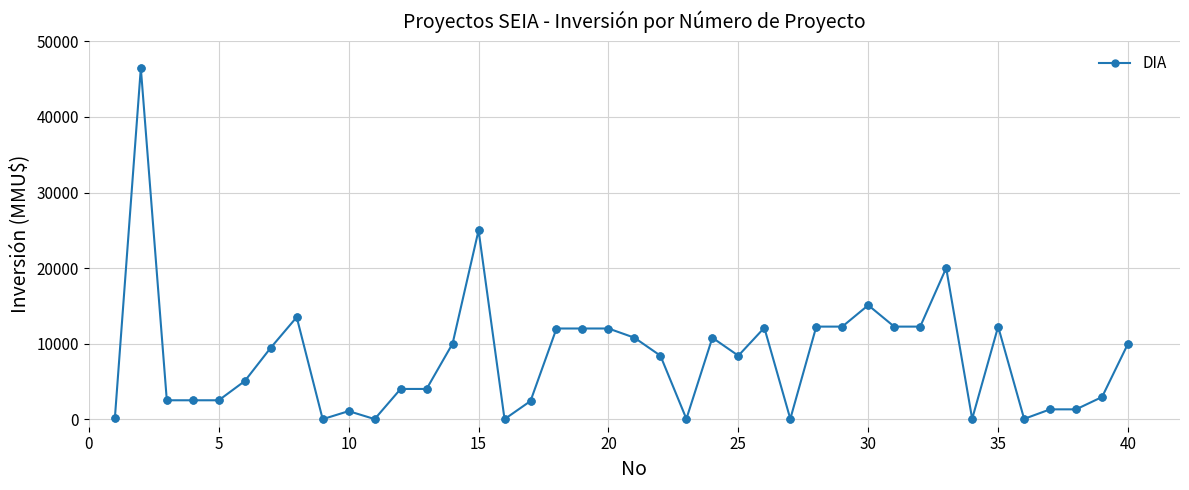

True or false: there are more than 0 points higher than both neighbors.

True